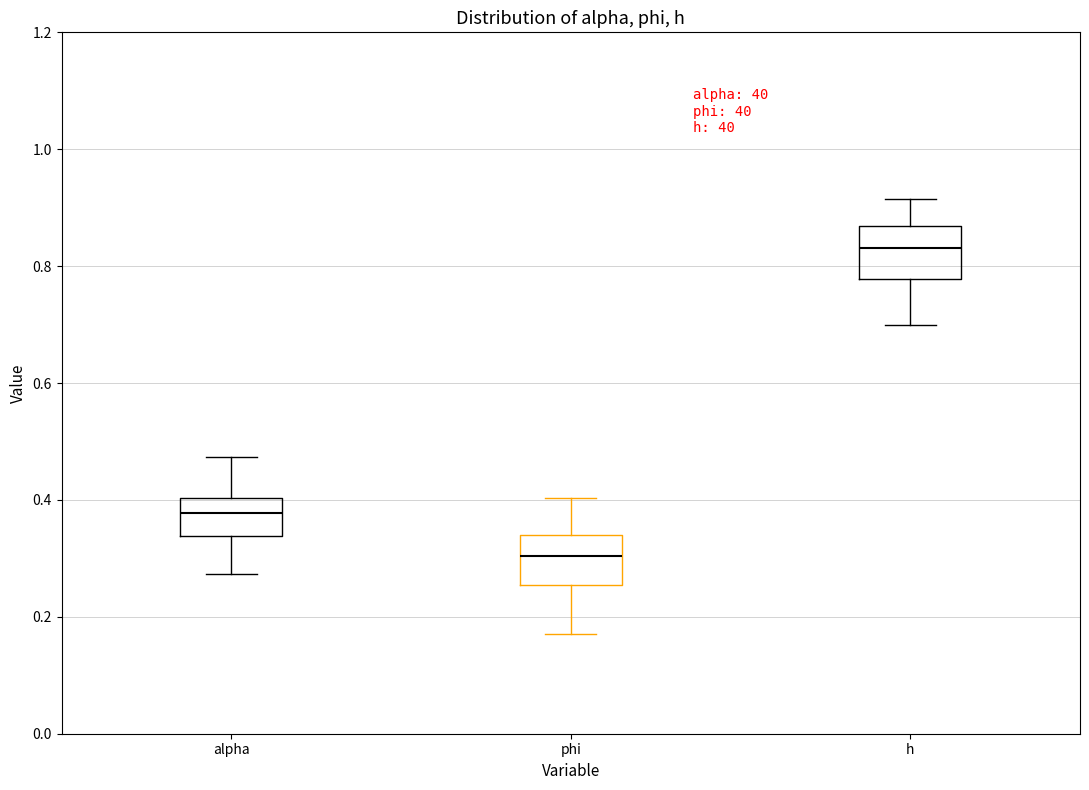

Which box's median line is the highest?

h